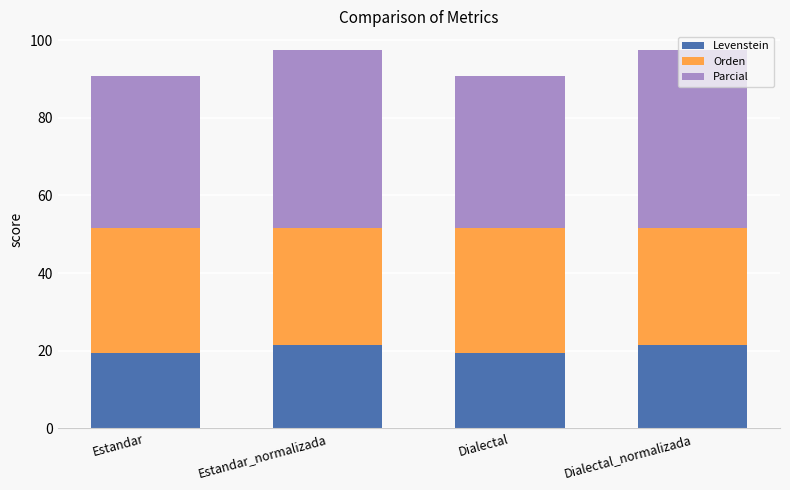

What is the highest value of the Levenstein series?

21.4